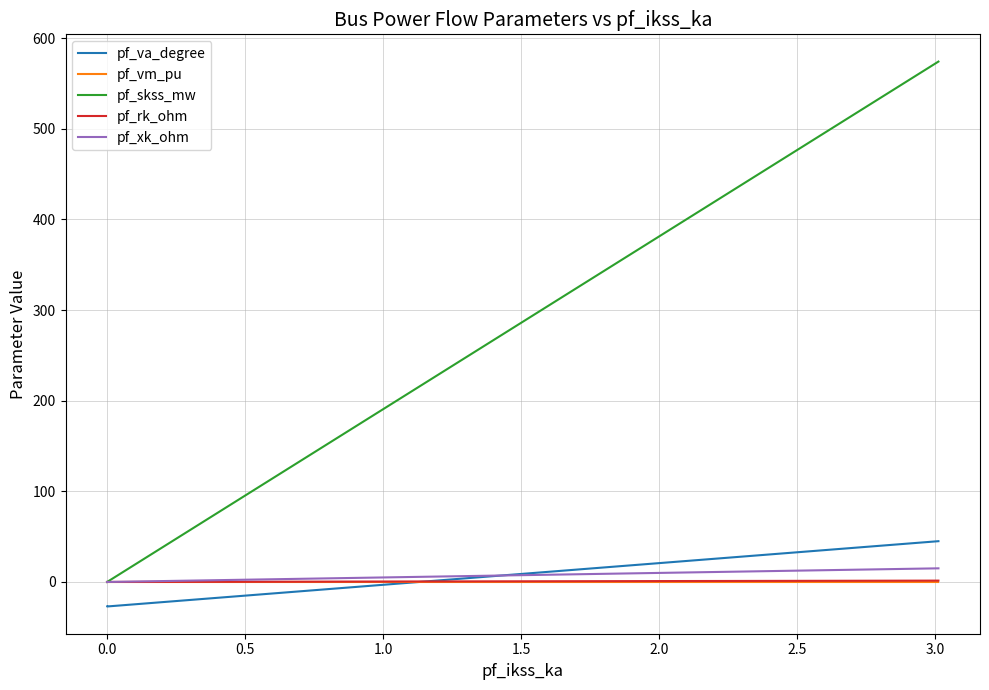

Between 0.5 and 1.0, which is larger?

1.0